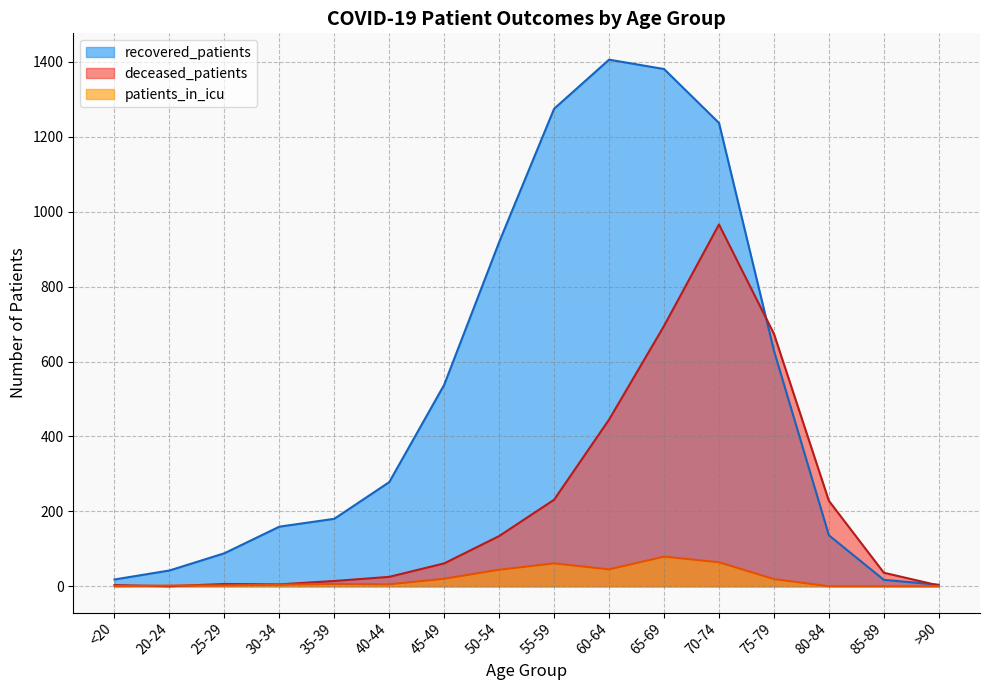

What is the maximum value for deceased_patients?

966